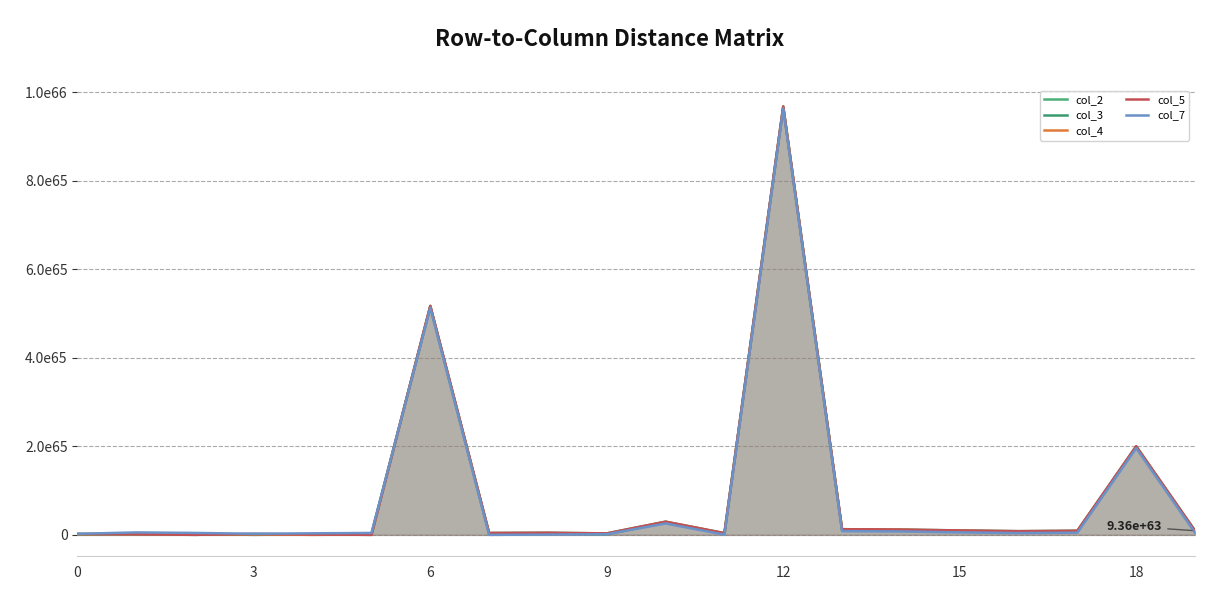

At 12, list the series in order from smallest to largest.

col_4, col_5, col_2, col_3, col_7